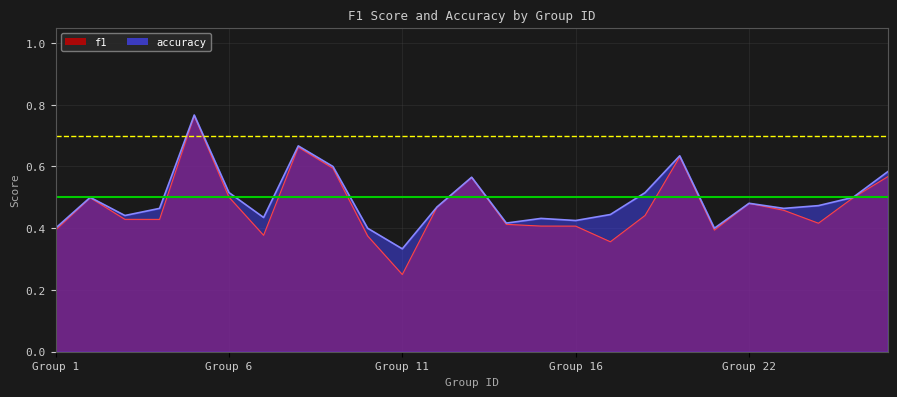

In accuracy, how many points are lower than both neighbors (excluding endpoints)?

7